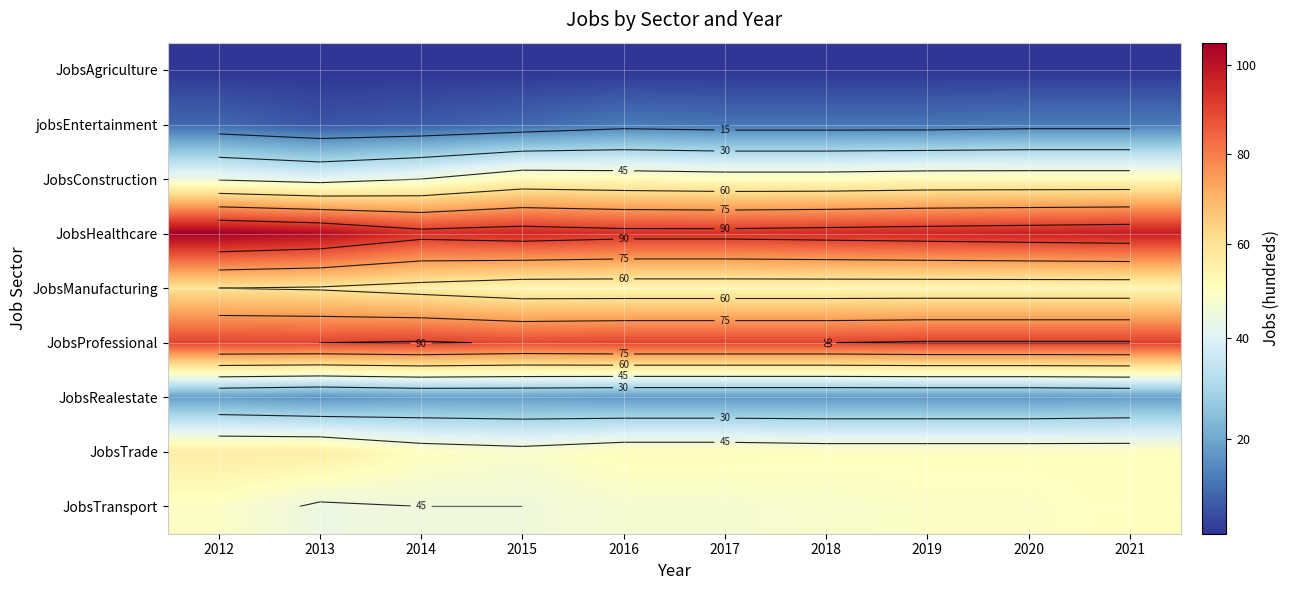

What is the sum of the JobsTransport values at 2015 and 2013?

89